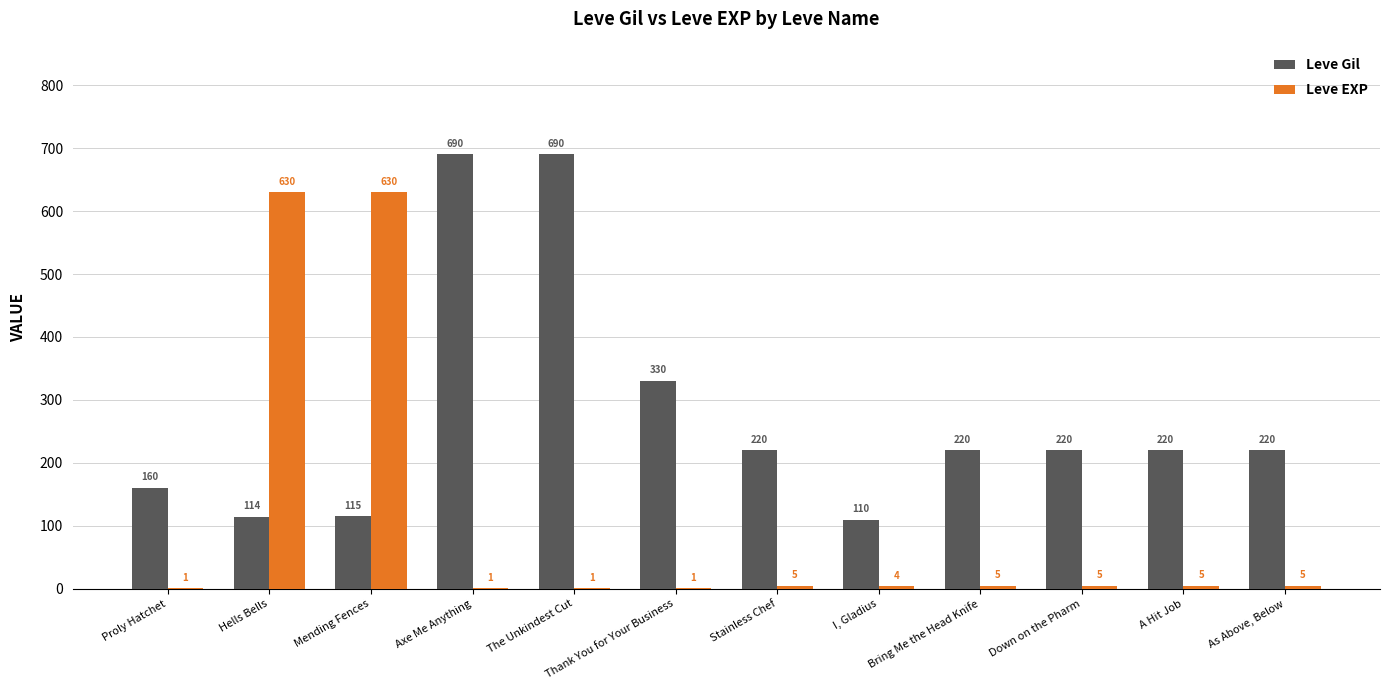

Is it true that Leve Gil equals 115 at Mending Fences?

True